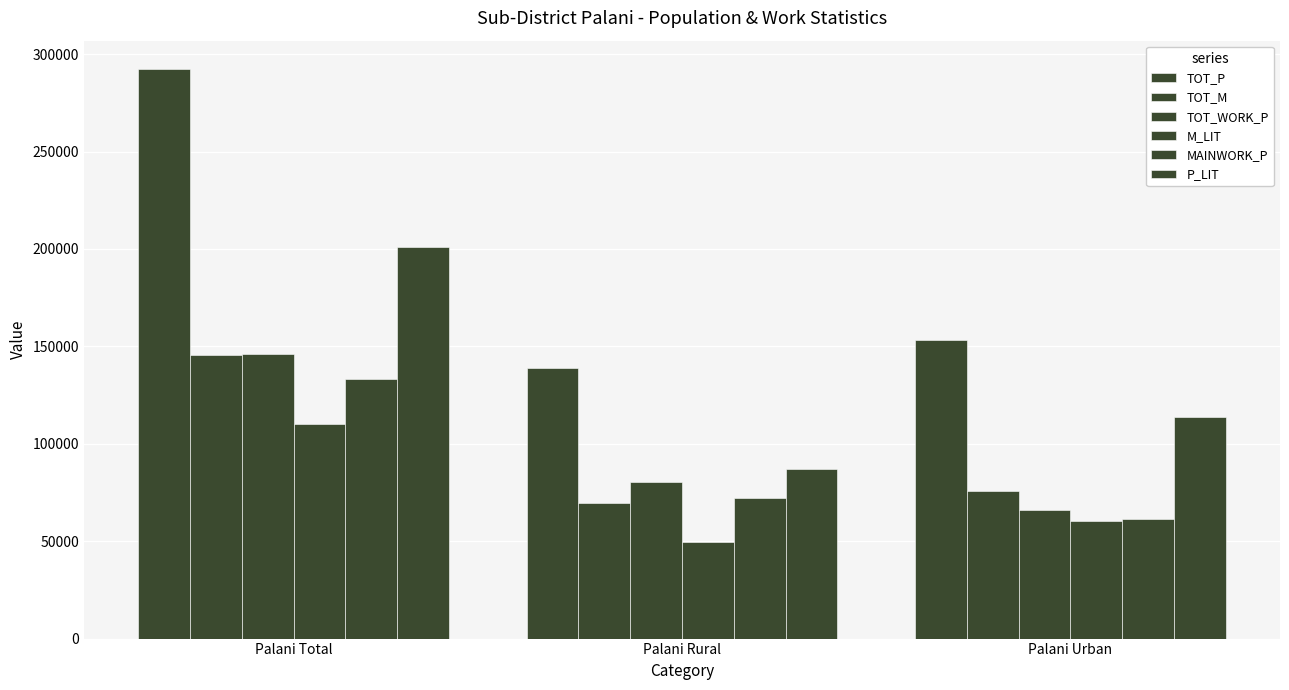

What is the difference between the maximum and second lowest values in the TOT_P series?

139078